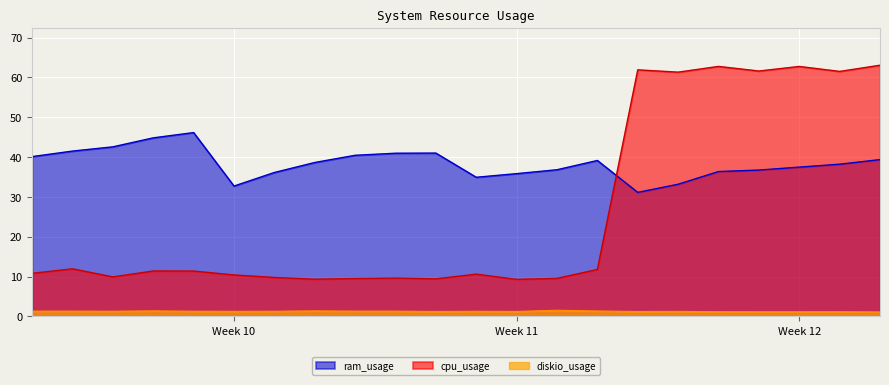

What is the sum of the ram_usage values at 2023-03-14 and 2023-03-16?

67.9